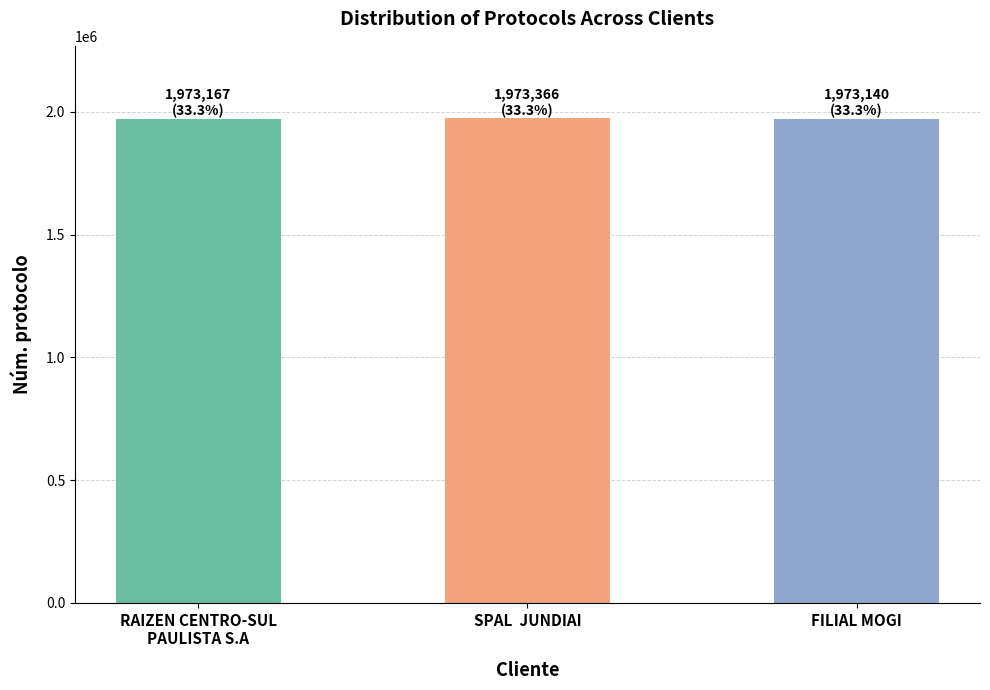

What is the average value?

1973224